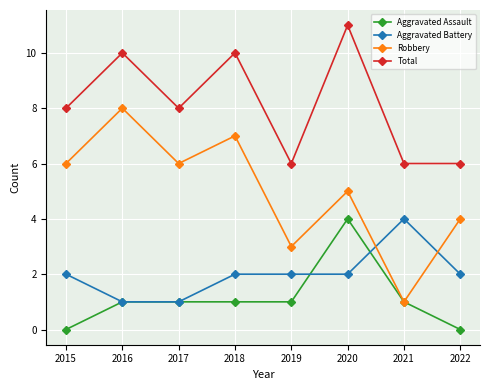

How many interior local valleys does the Robbery series have?

3